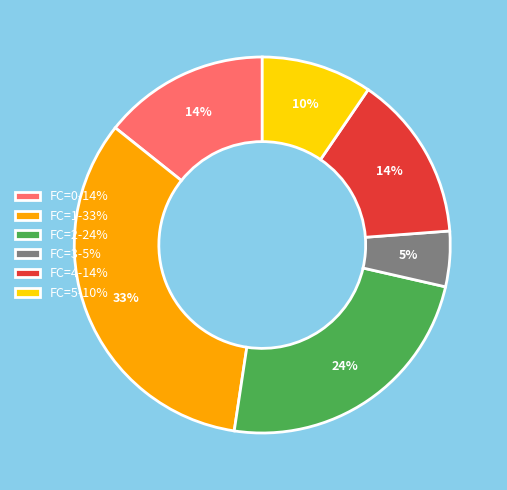

To the nearest percent, what percentage of the pie is FC=4-14%?

14%